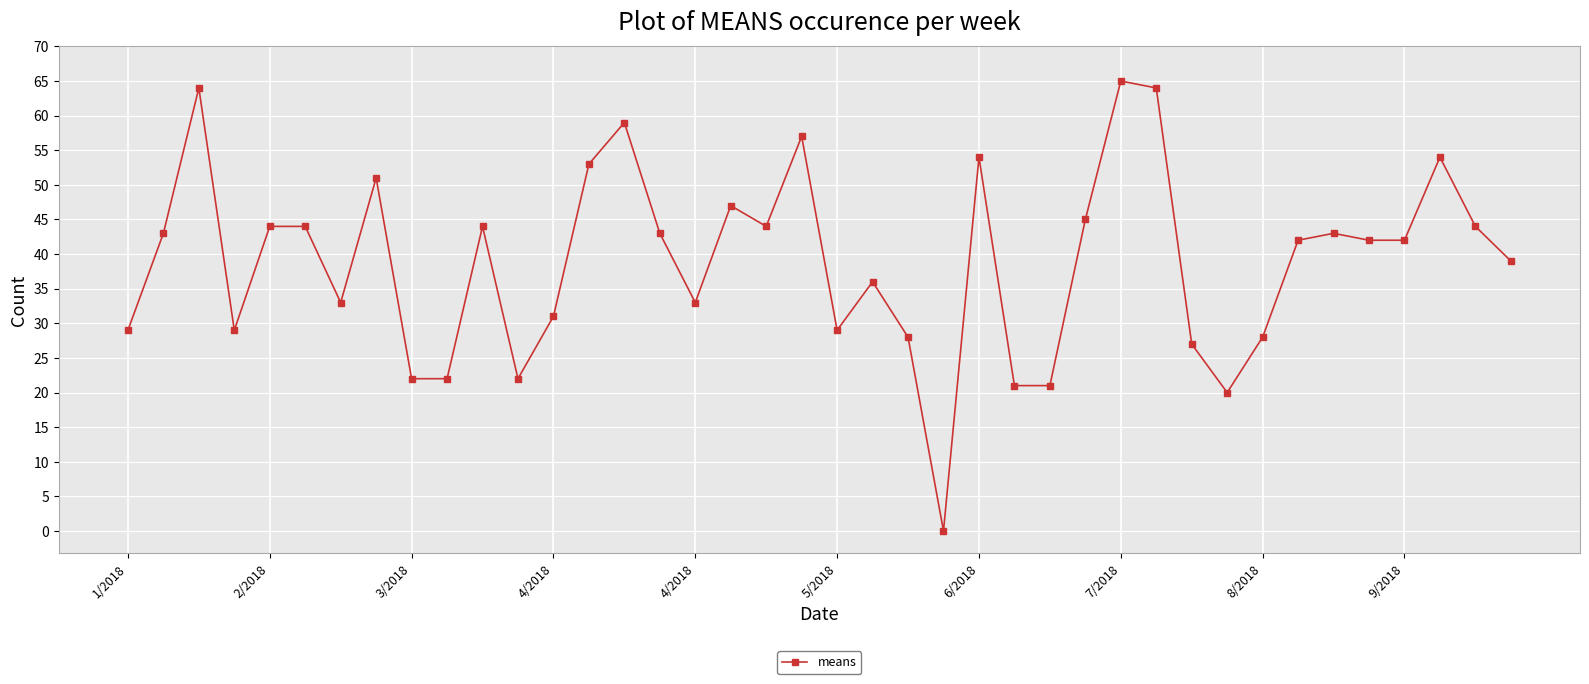

How many values are above zero?

39